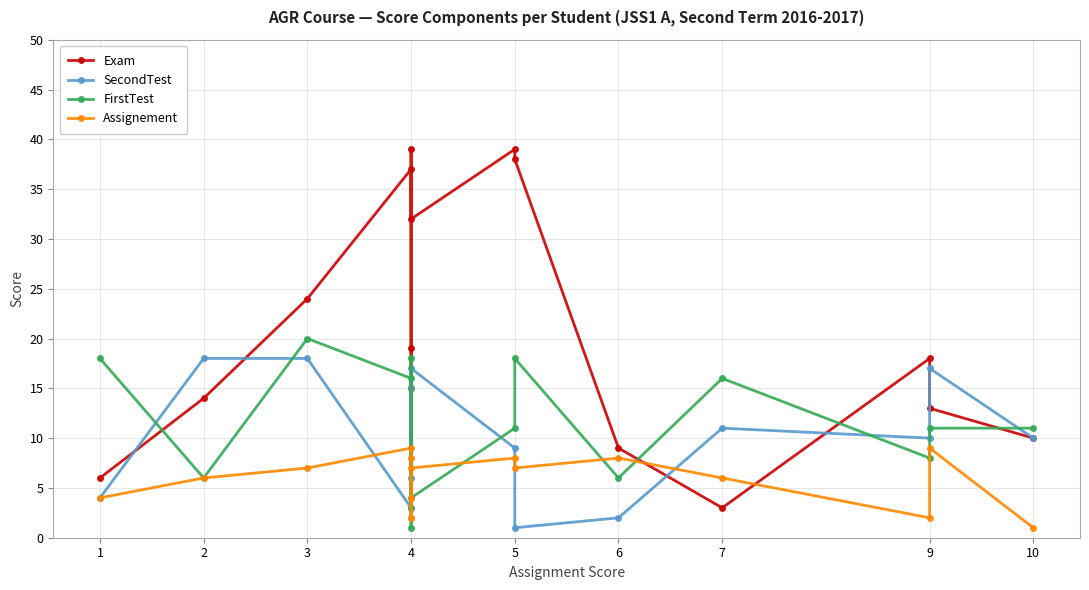

At which label is FirstTest closest to 10?

5